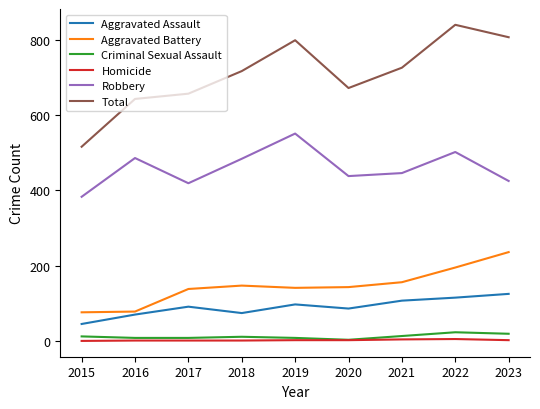

True or false: Criminal Sexual Assault has a value of 13 at 2021.

True